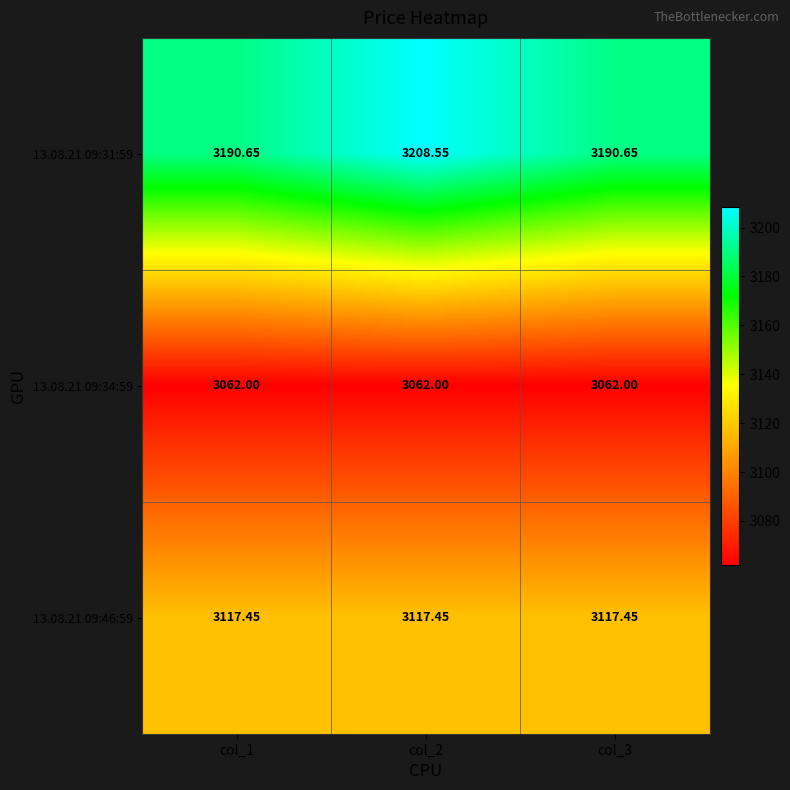

Is the value of 13.08.21 09:31:59 at col_2 greater than the value of 13.08.21 09:46:59 at col_2?

Yes